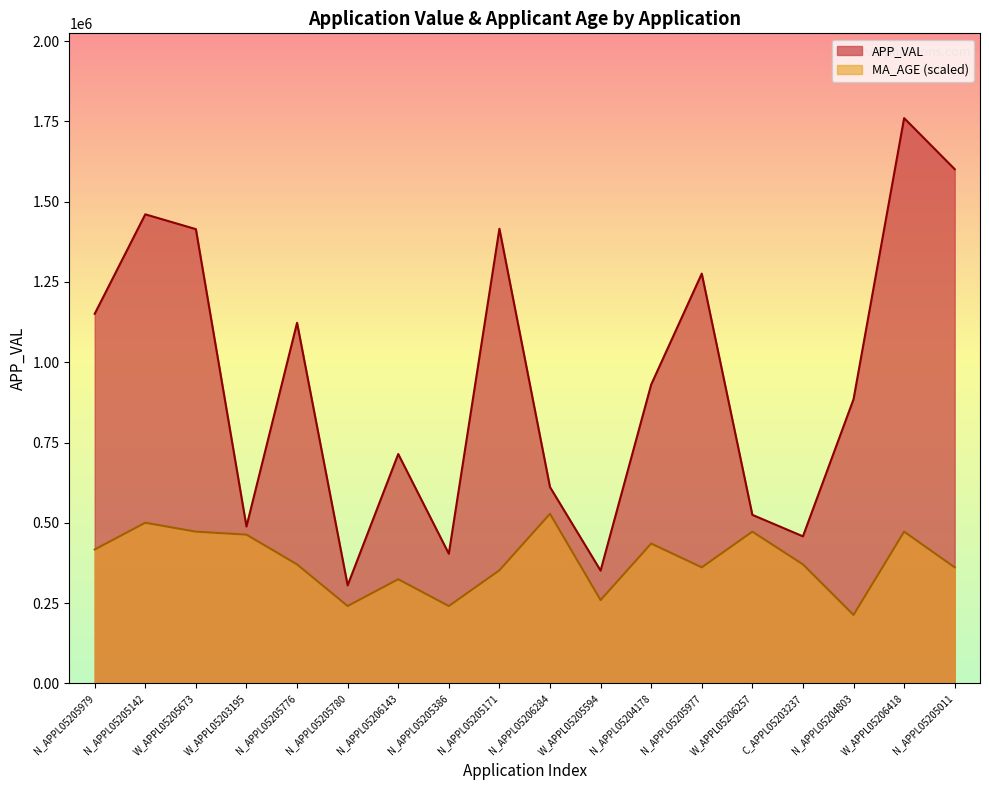

What is the label of the 11th point from the right?

N_APPL05205386